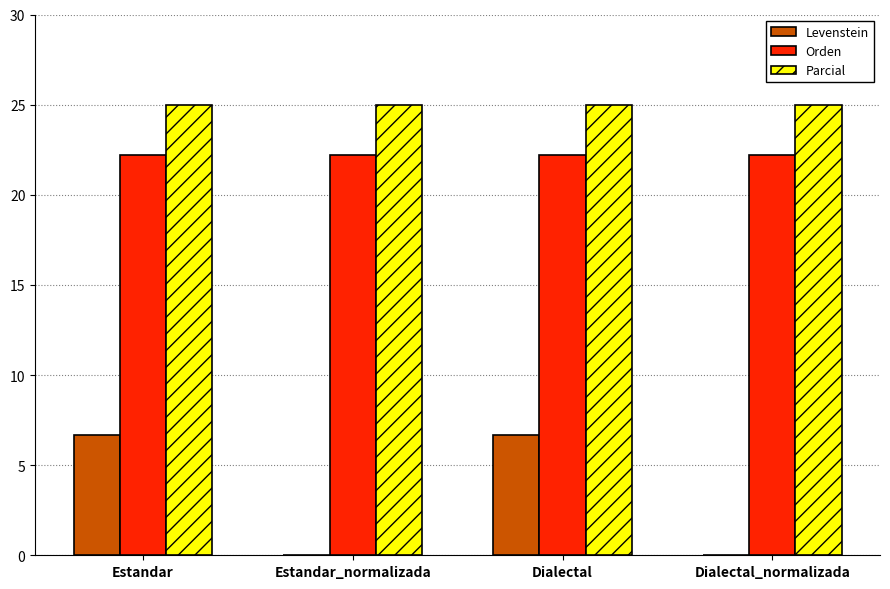

Reading left to right, list all the values displayed in this chart.

Levenstein: Estandar=6.7	Estandar_normalizada=0.0	Dialectal=6.7	Dialectal_normalizada=0.0
Orden: Estandar=22.2	Estandar_normalizada=22.2	Dialectal=22.2	Dialectal_normalizada=22.2
Parcial: Estandar=25.0	Estandar_normalizada=25.0	Dialectal=25.0	Dialectal_normalizada=25.0